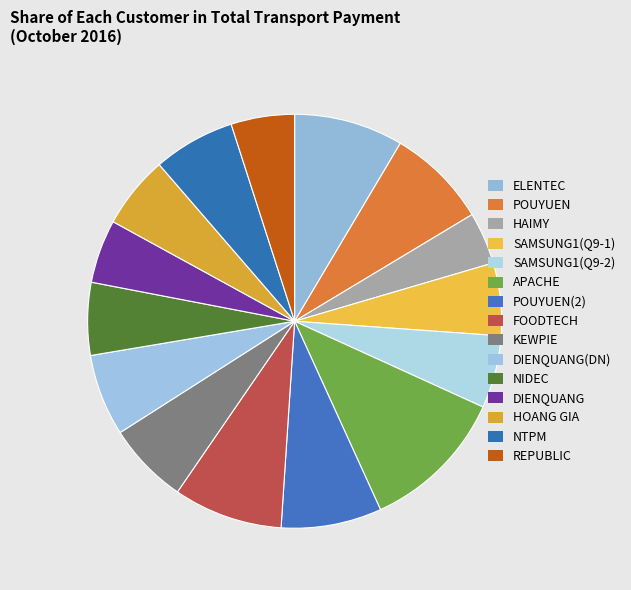

The ELENTEC slice represents 9% of the pie. True or false?

True